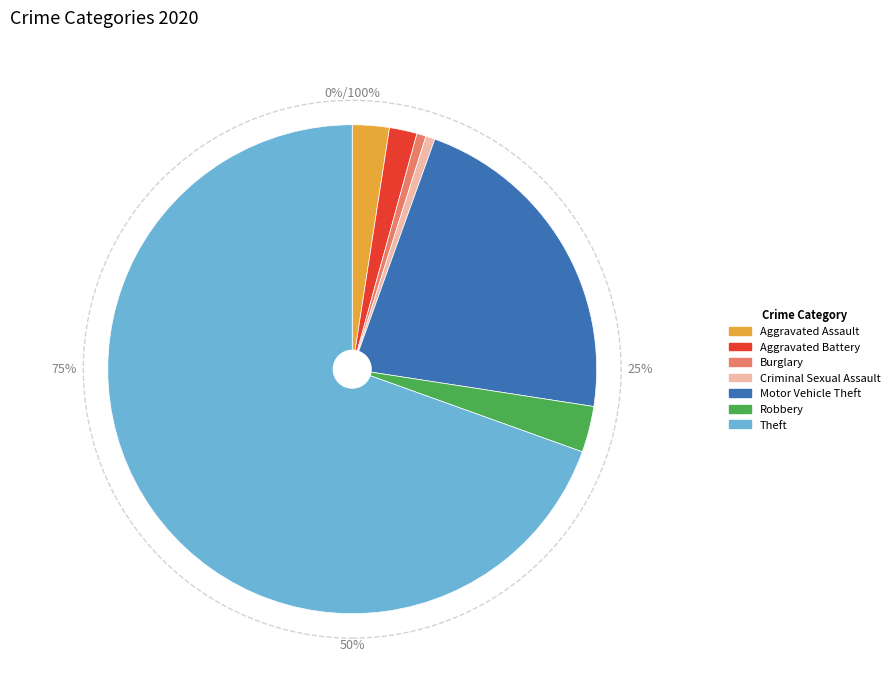

What is the majority slice?

Theft